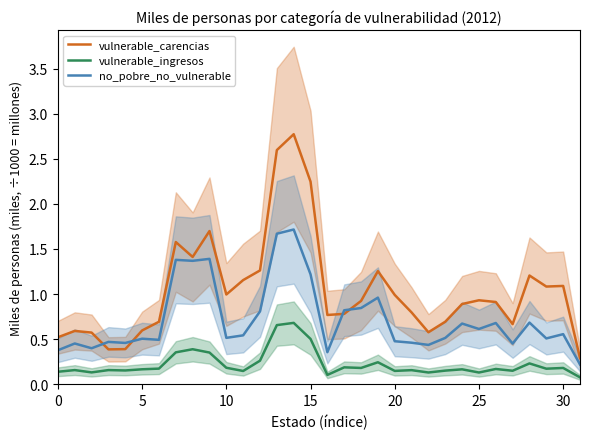

True or false: no_pobre_no_vulnerable and vulnerable_ingresos cross at least once.

False